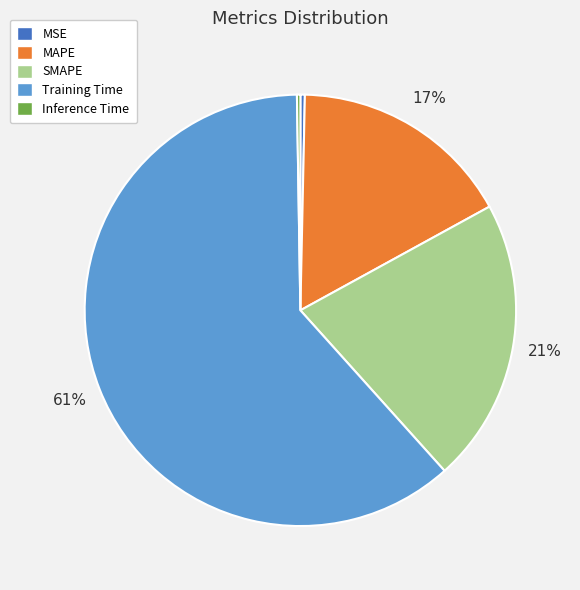

Does Training Time represent more than half of the total?

Yes